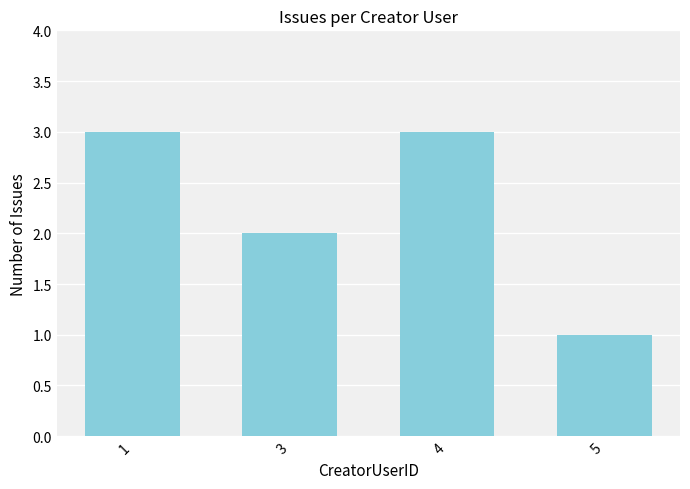

What is the value of the 4th bar from the left?

1